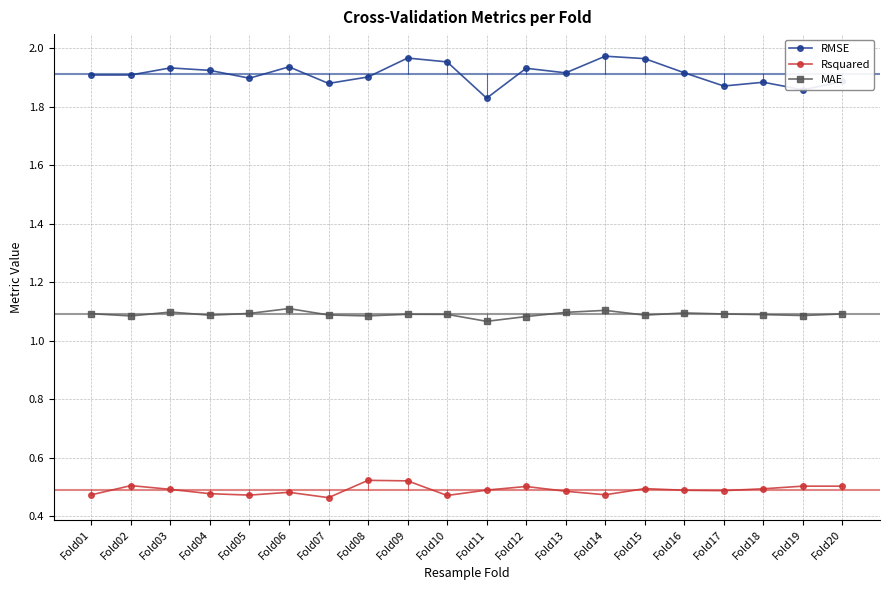

Rank the series by their average value, from lowest to highest.

Rsquared, MAE, RMSE